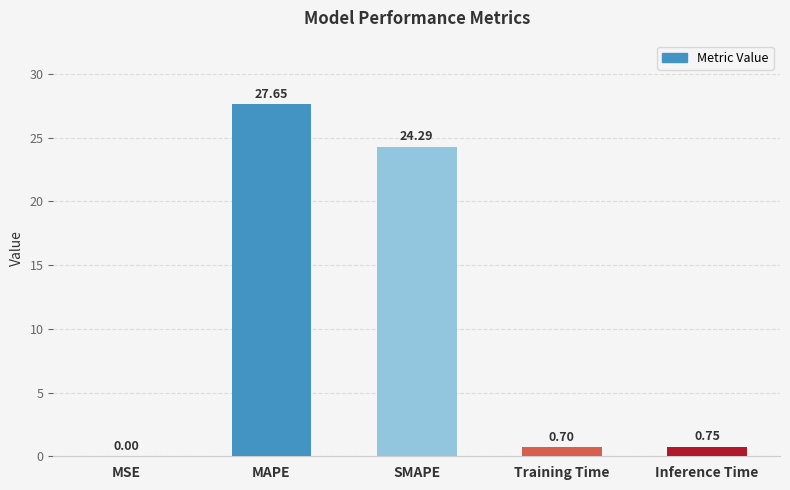

Between MSE and Inference Time, which is larger?

Inference Time